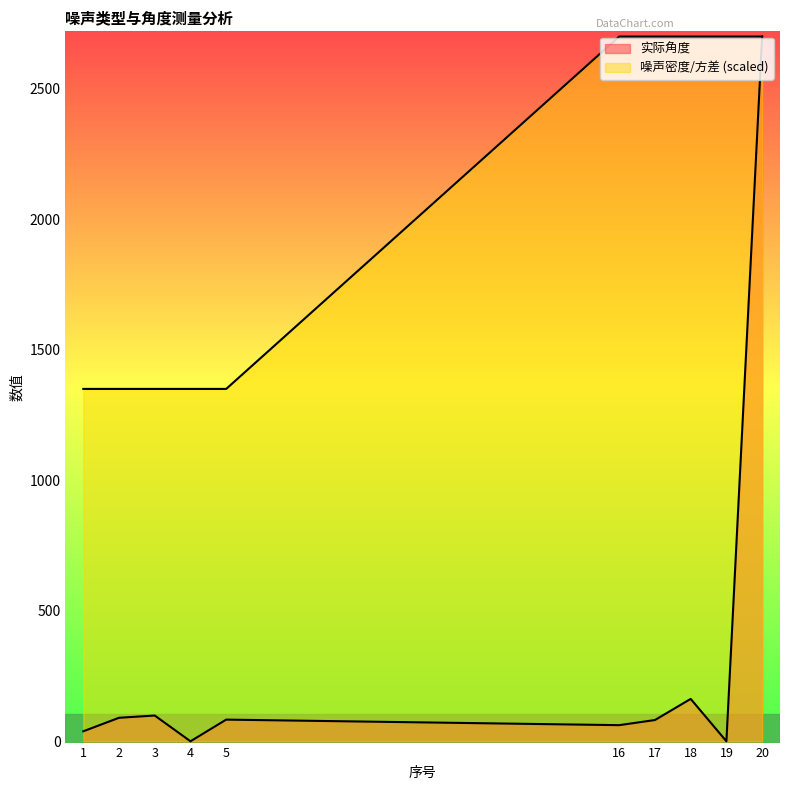

At 20, list the series in order from smallest to largest.

实际角度, 噪声密度/方差